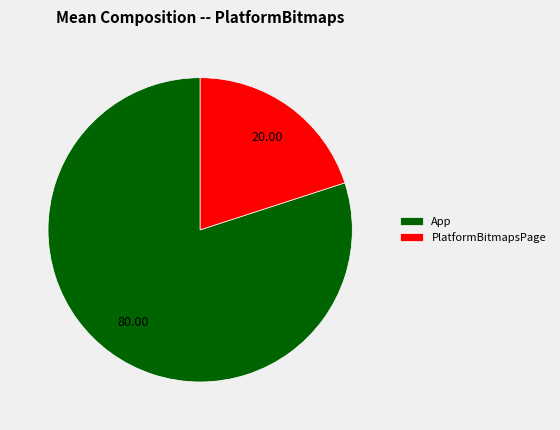

Count the number of slices in the pie.

2